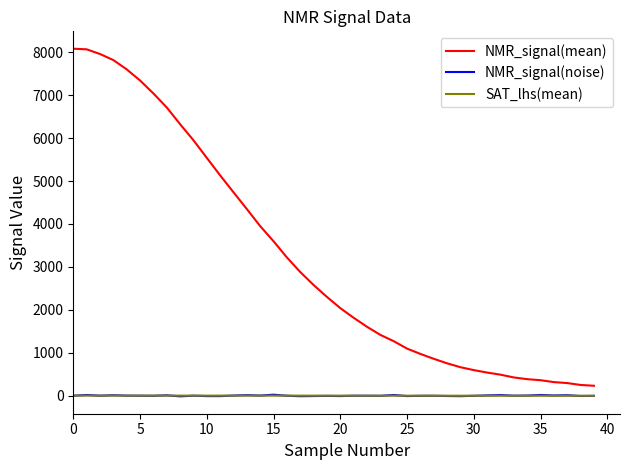

What is the minimum value for NMR_signal(mean)?

229.2